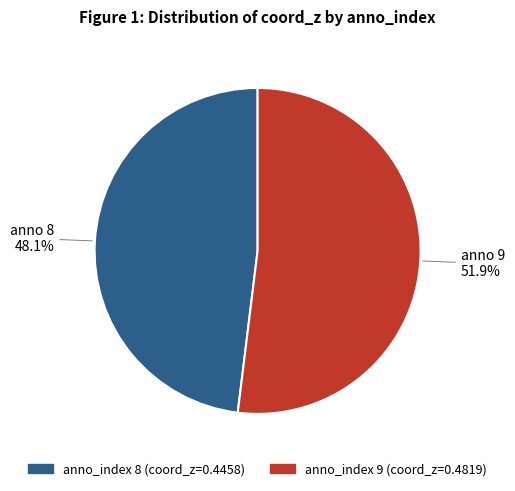

Does any single category account for the majority?

Yes